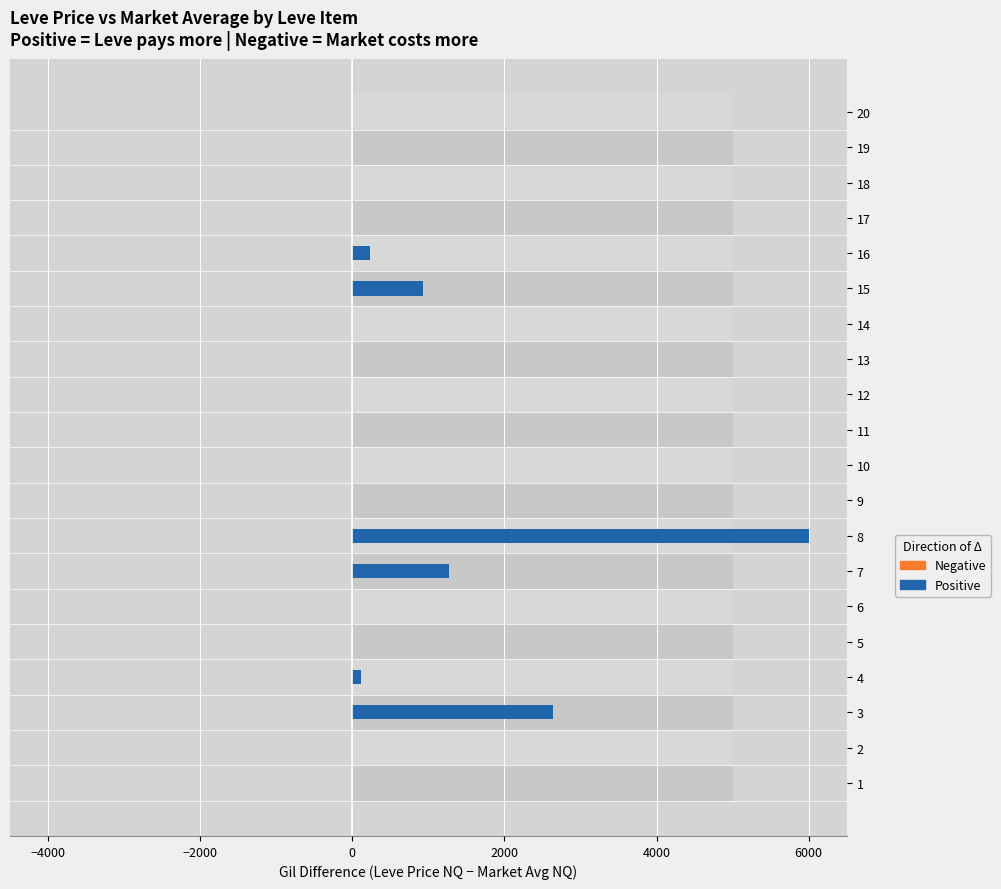

At how many categories does at least one series exceed 4441?

1